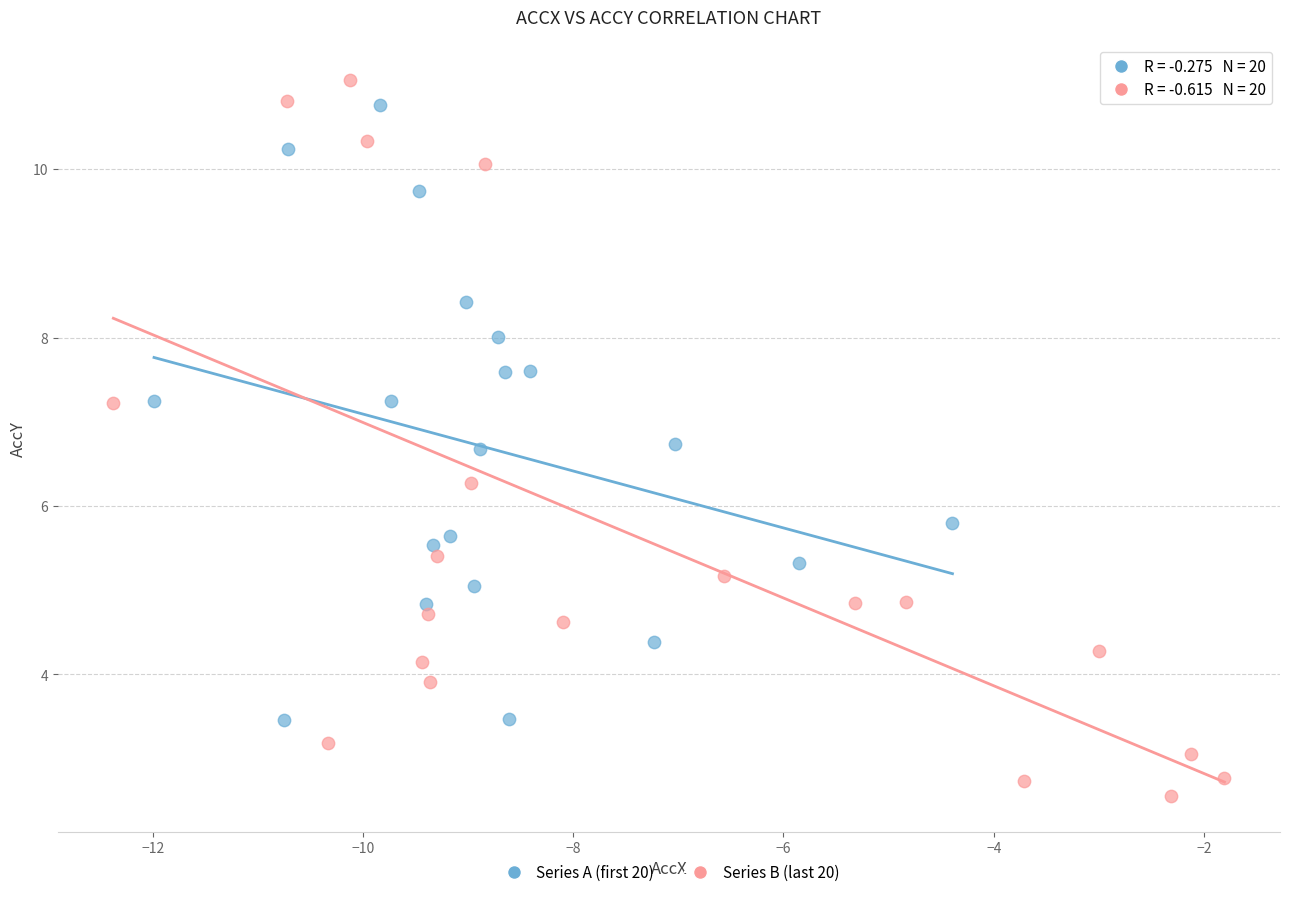

Which series contains the lowest Y value?

Series B (last 20)